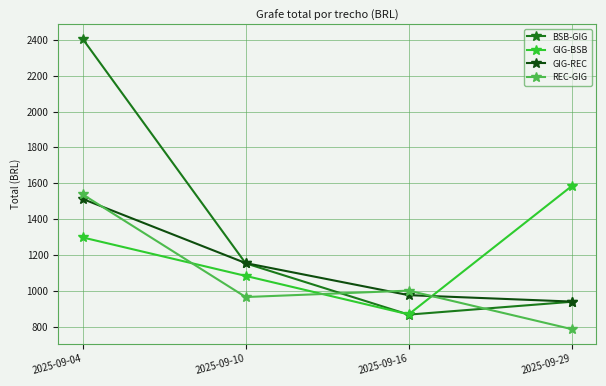

List the series in order of their overall mean, lowest first.

REC-GIG, GIG-REC, GIG-BSB, BSB-GIG